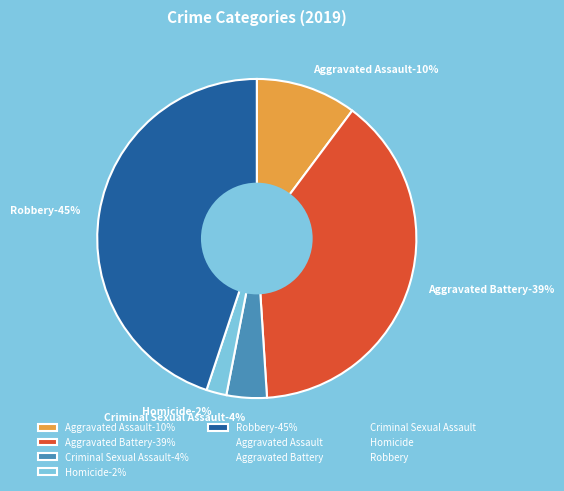

True or false: Homicide accounts for 2% of the total.

True